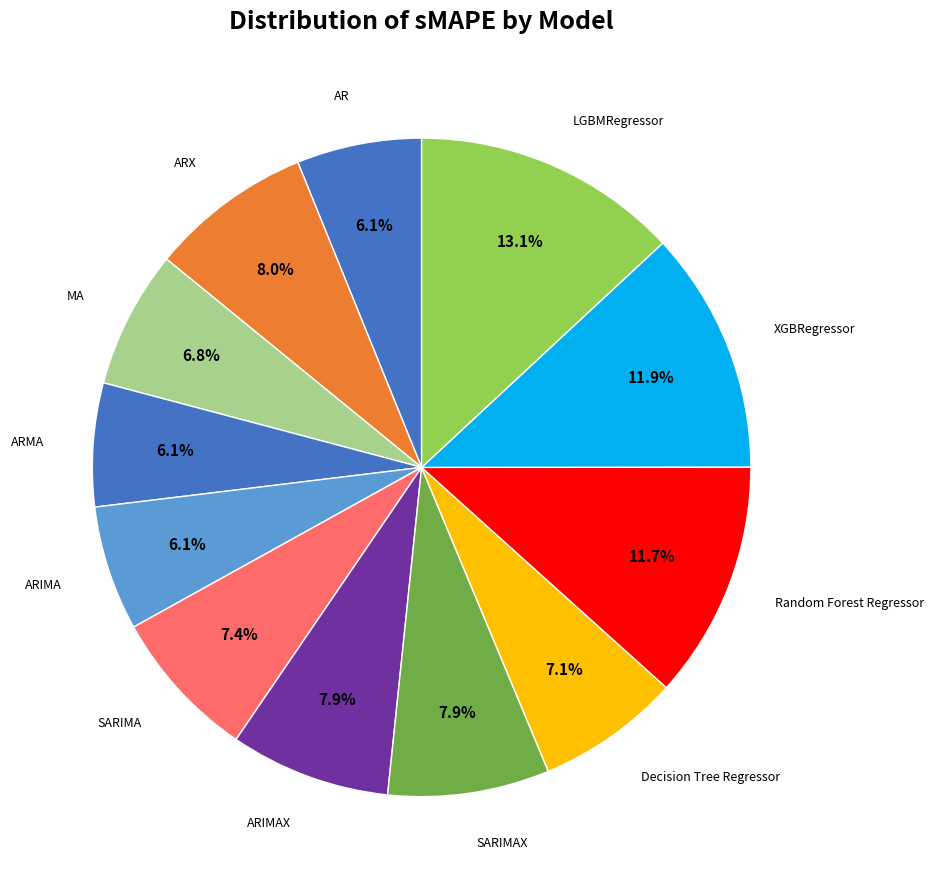

Count the number of slices in the pie.

12